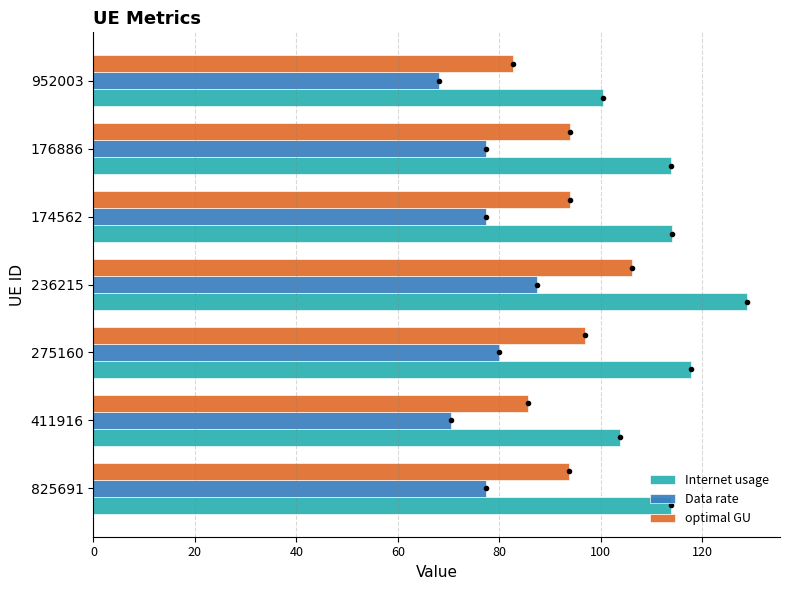

At which category does the chart reach its peak across all series?

236215